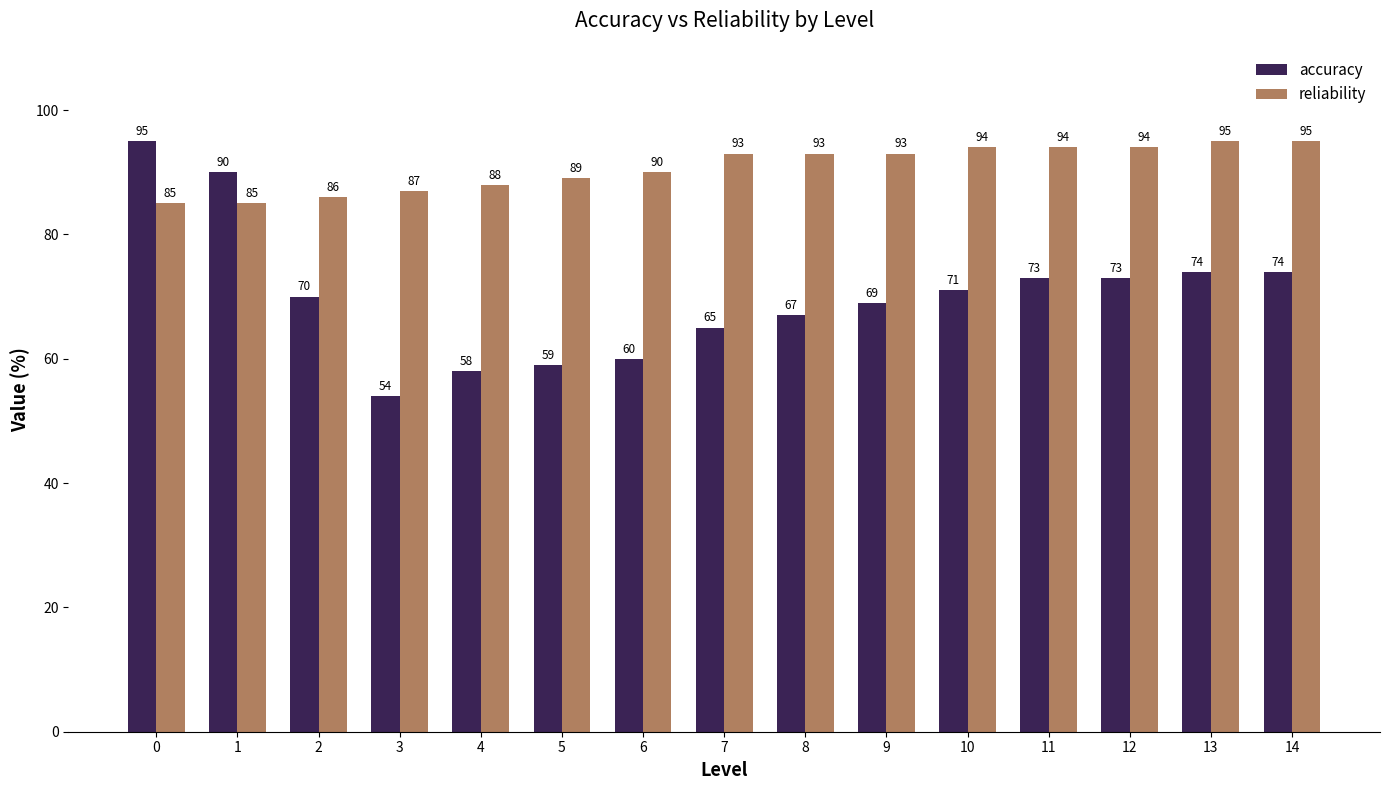

What is the difference between the maximum and second lowest values in the reliability series?

10